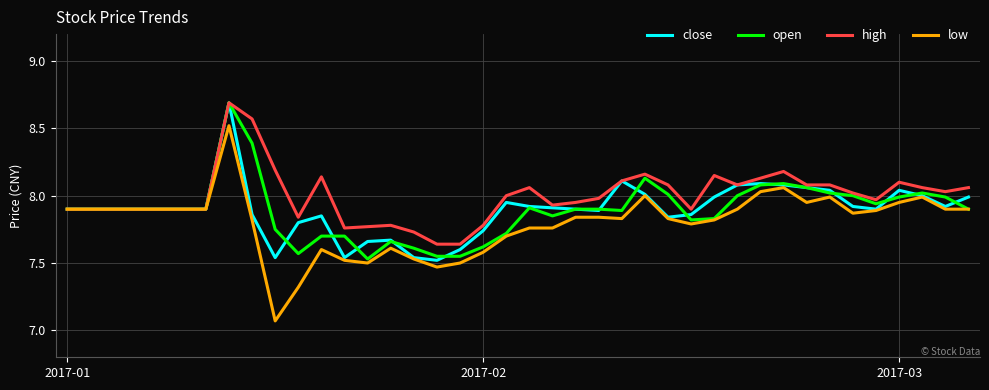

Which series has the widest spread of values?

low